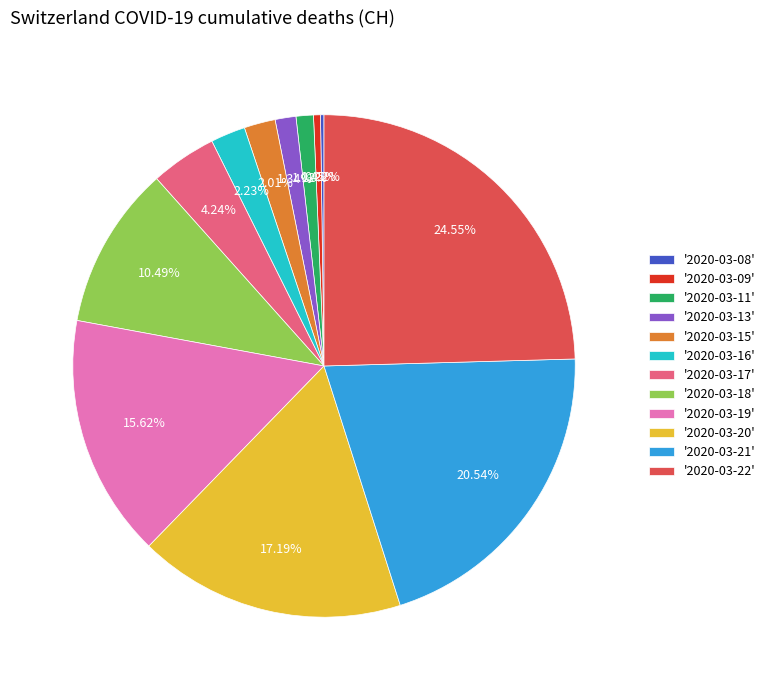

Combined, do '2020-03-09' and '2020-03-22' account for over 50%?

No